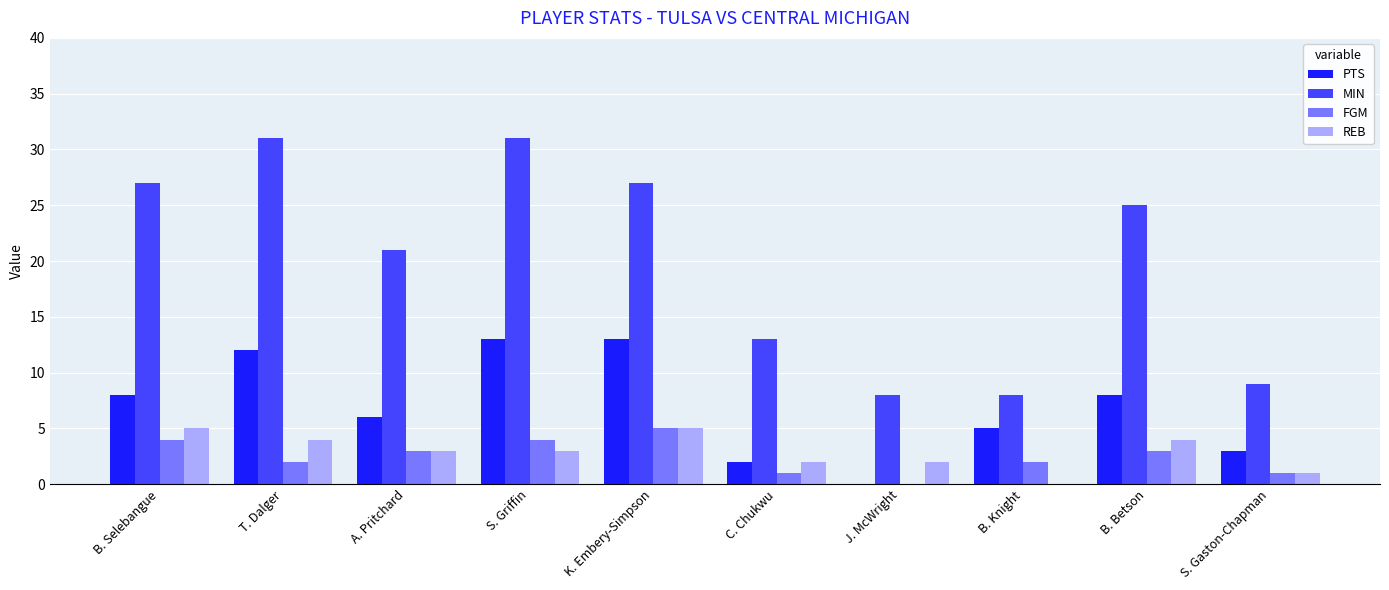

True or false: FGM has a value of 3 at A. Pritchard.

True